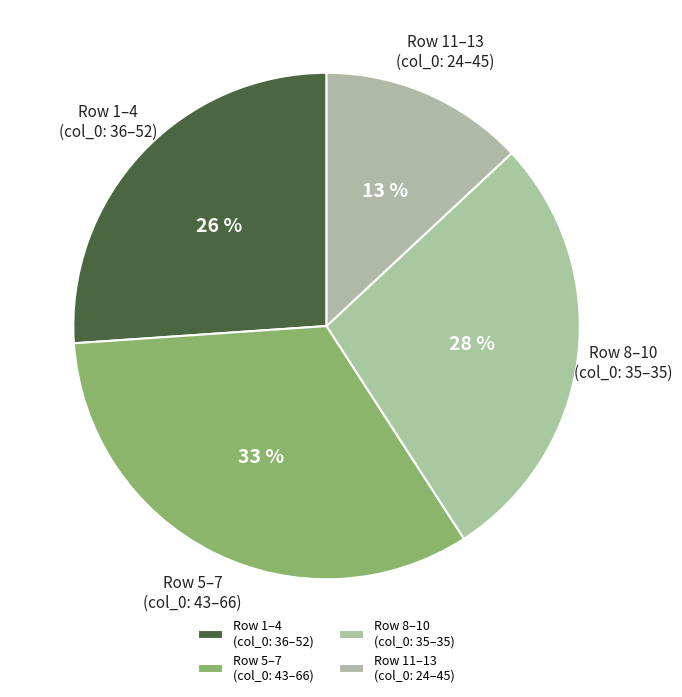

Count the number of slices in the pie.

4